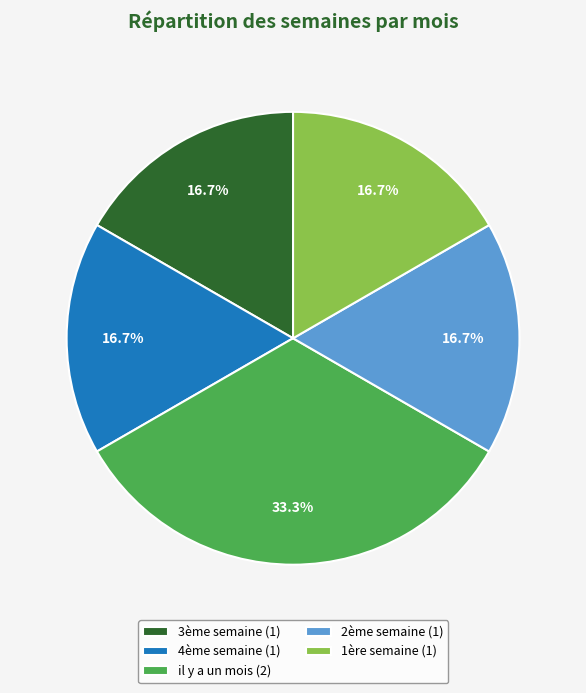

What portion of the pie excludes 4ème semaine?

83.3%